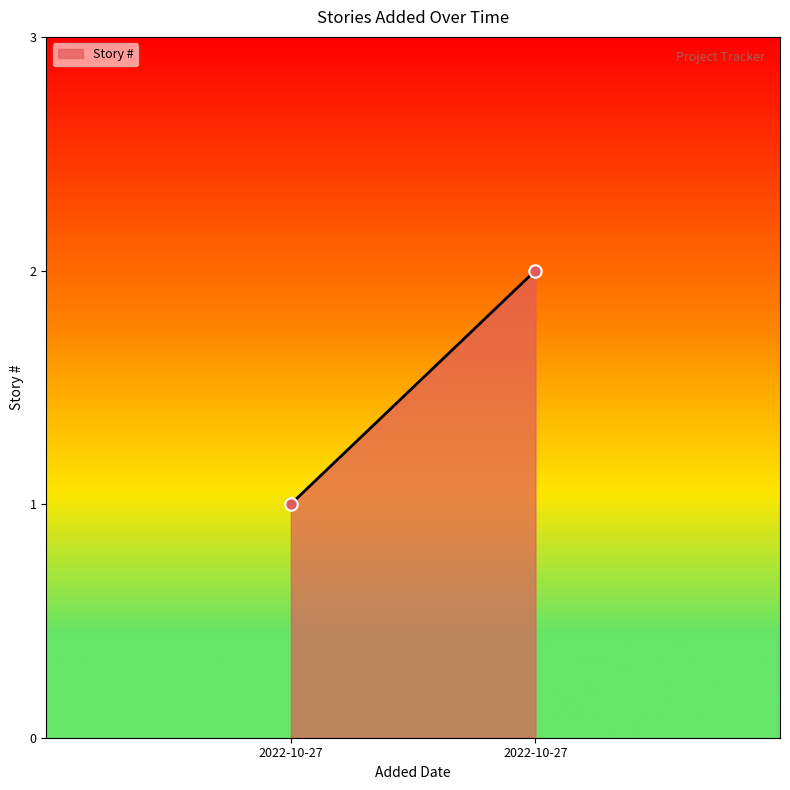

Count the number of points in this scatter plot.

2